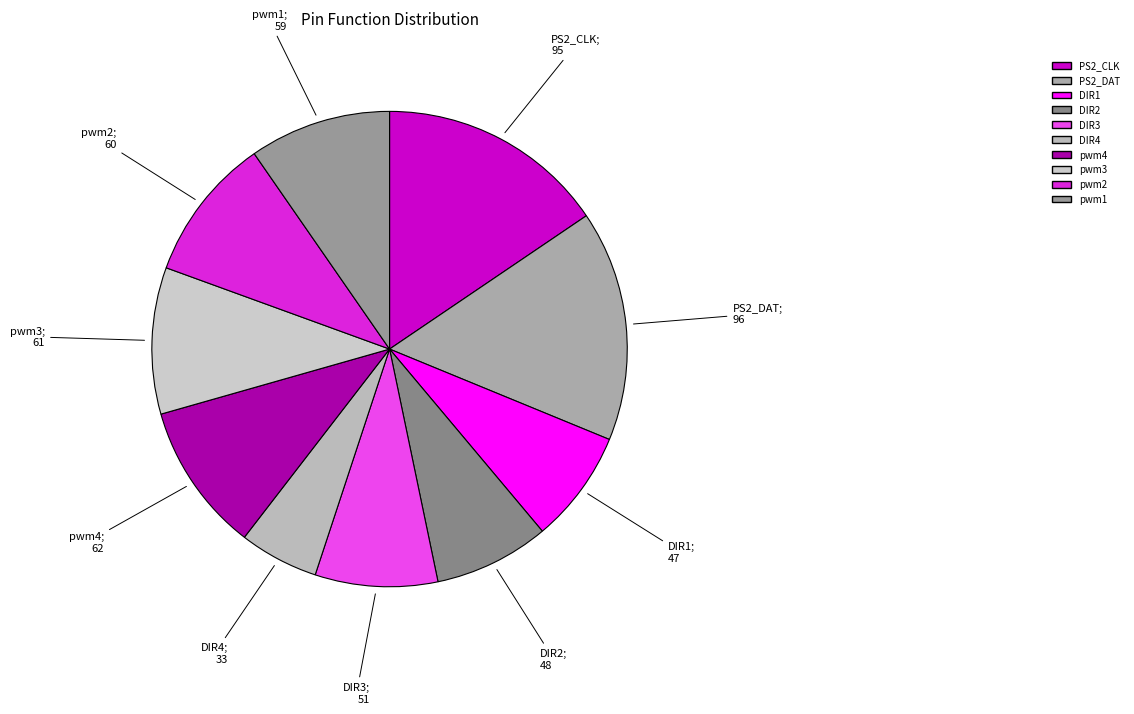

Which category has the smallest portion of the pie?

DIR4